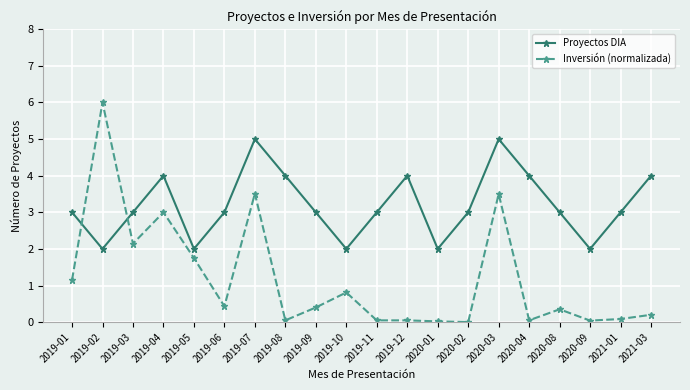

What is the value of the Inversión (normalizada) point at the 7th from the left?

3.5